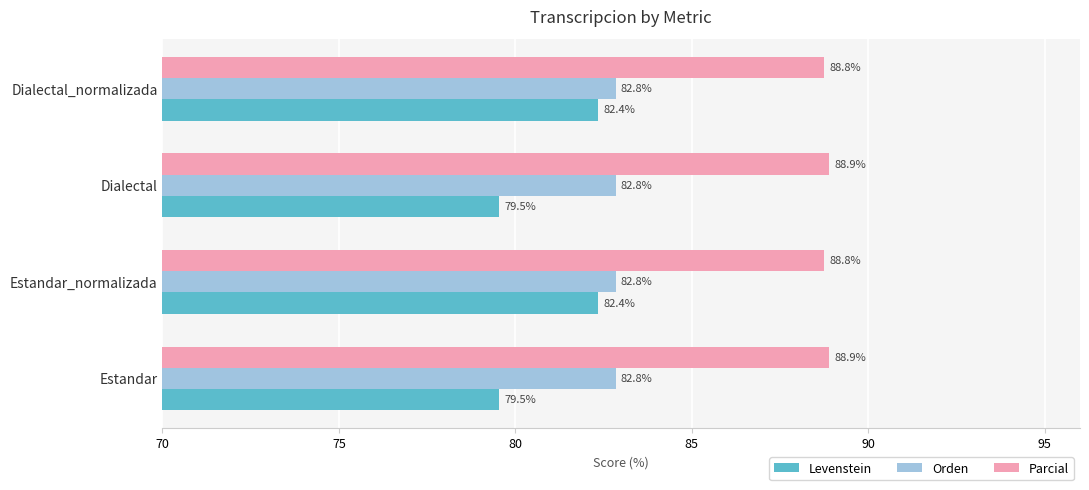

What is the greatest value displayed?

88.9